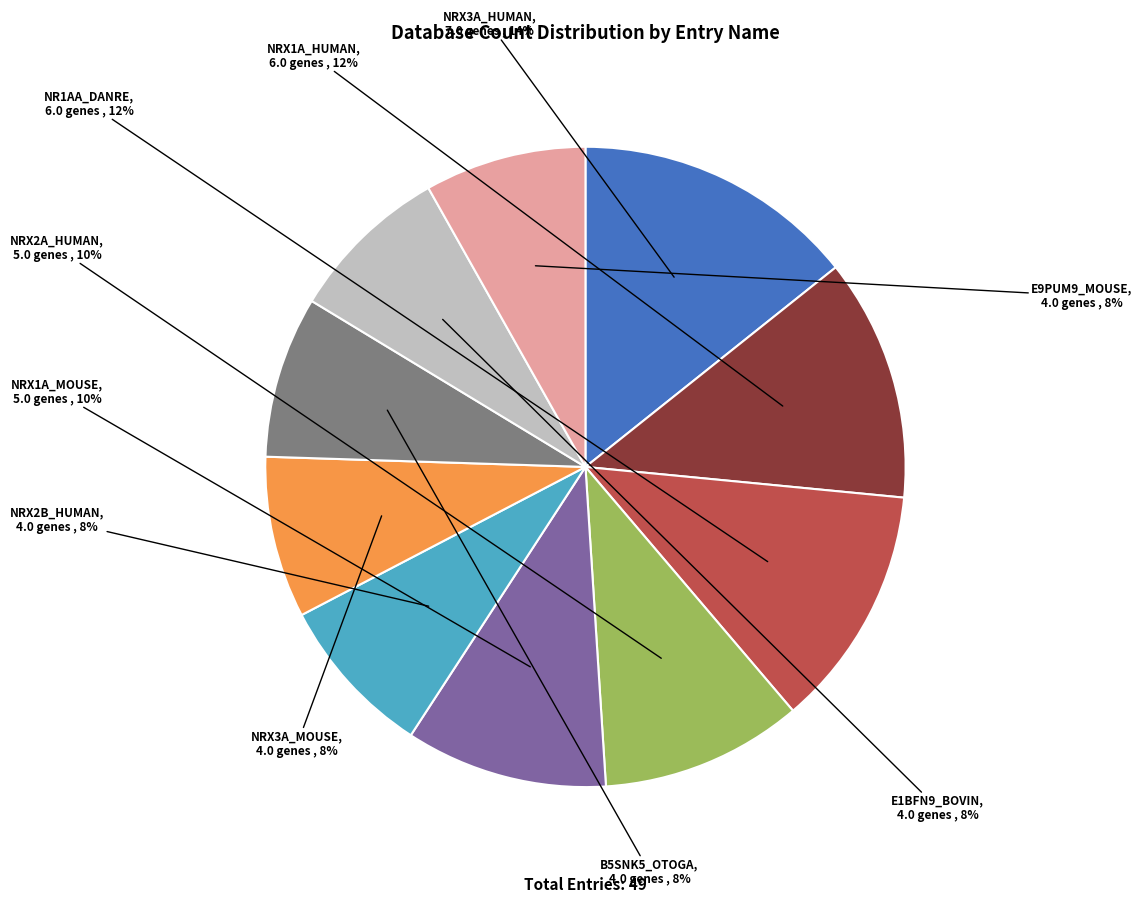

What percentage is the NRX3A_HUMAN slice, to the nearest percent?

14%